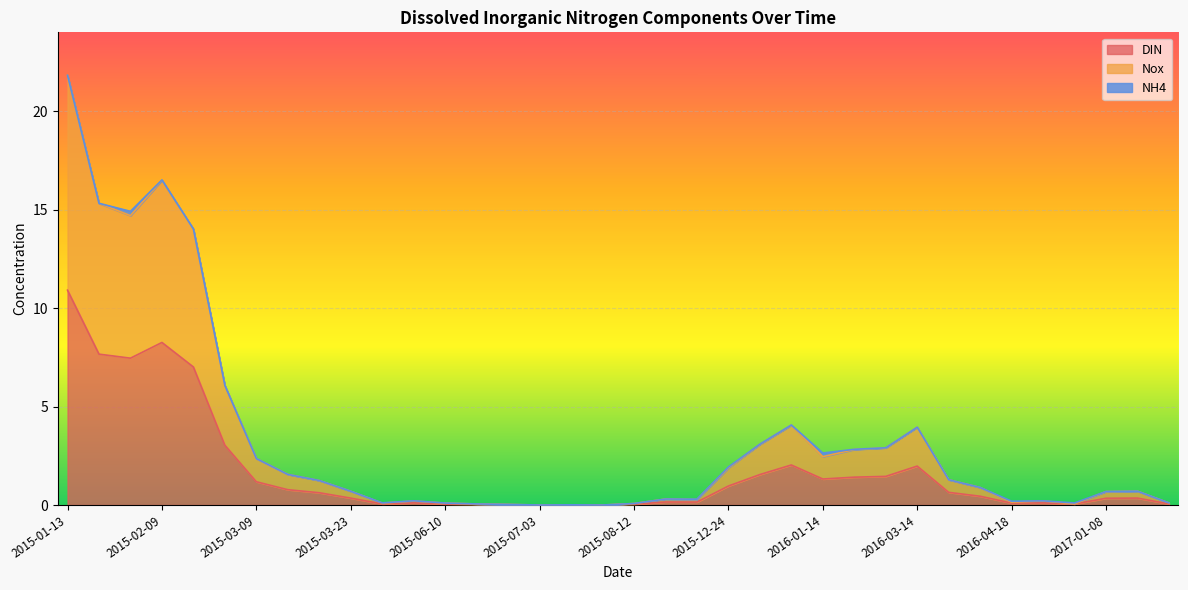

What is the label of the 36th point from the right?

2015-01-13